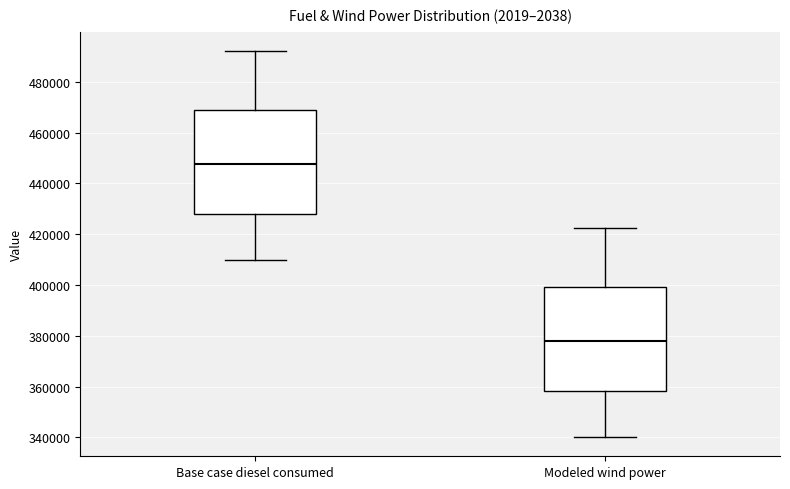

Reading left to right, read every box against the y-axis: the position of its median line, the range the box covers, and the ends of its whiskers. The values are not printed on the chart, so give them approximately, as read against the axis.

Base case diesel consumed: median 448000, box 428000 to 468000, whiskers 410000 to 492000
Modeled wind power: median 378000, box 358000 to 400000, whiskers 340000 to 422000